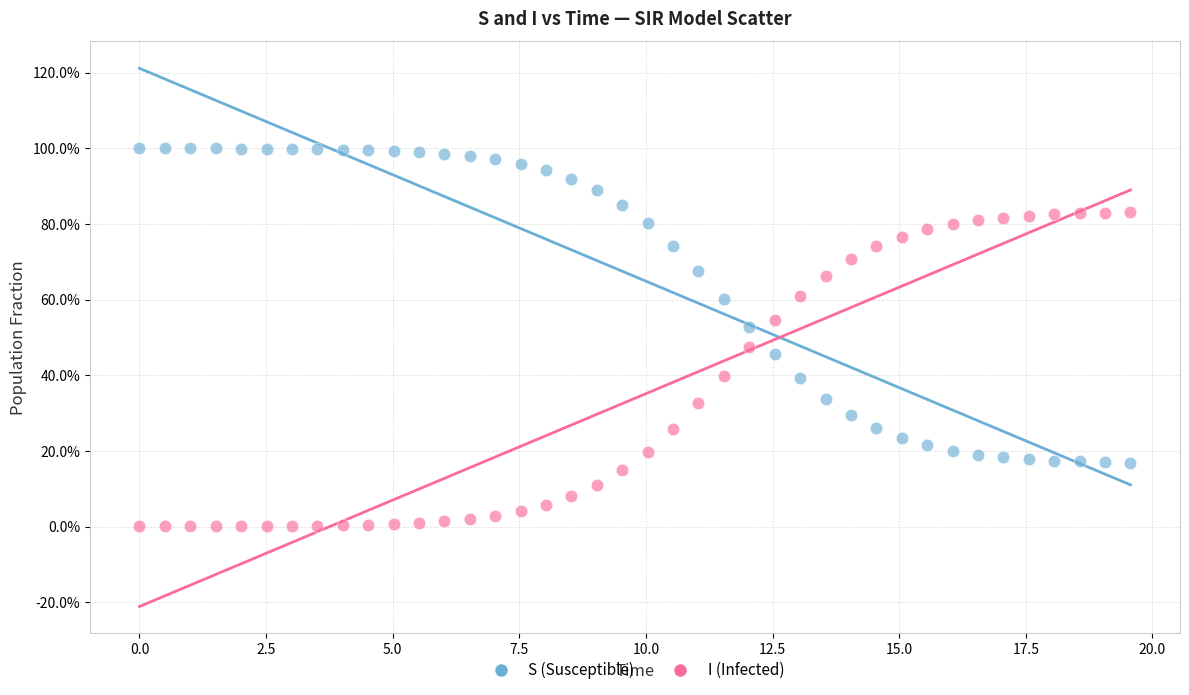

What are all the series names shown in the legend?

S (Susceptible), I (Infected)